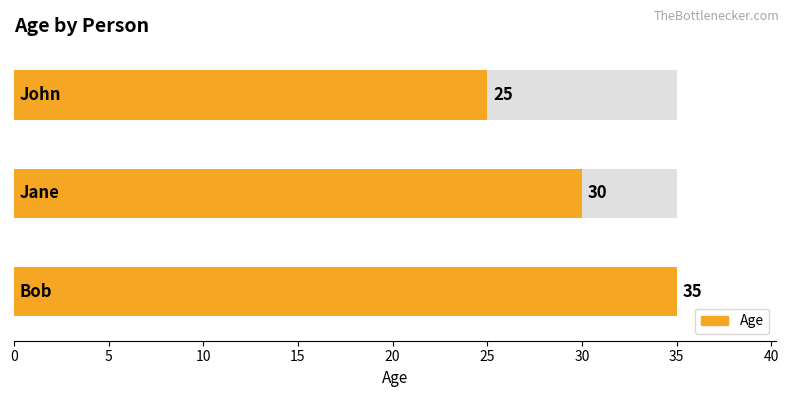

Rank the categories by value from highest to lowest.

Bob, Jane, John